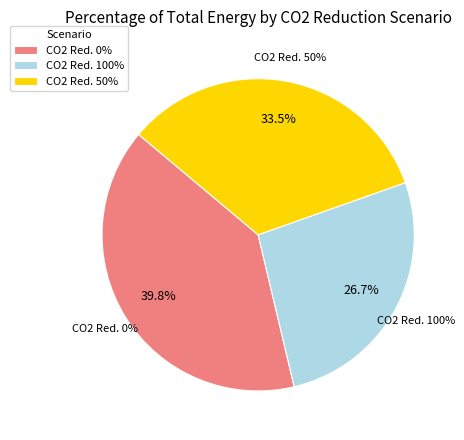

How many segments does this pie chart have?

3